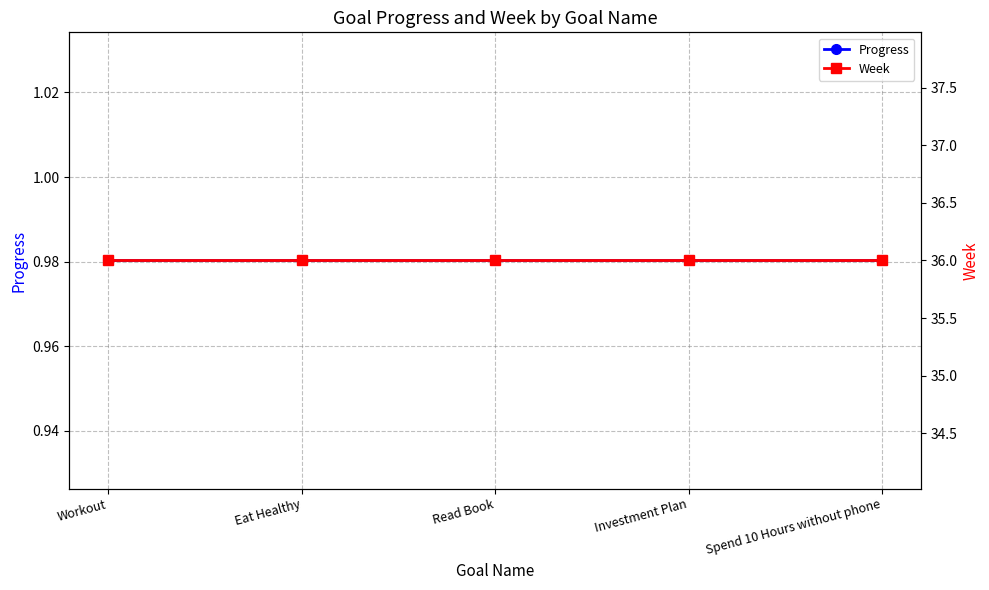

True or false: Week and Progress cross at least once.

False